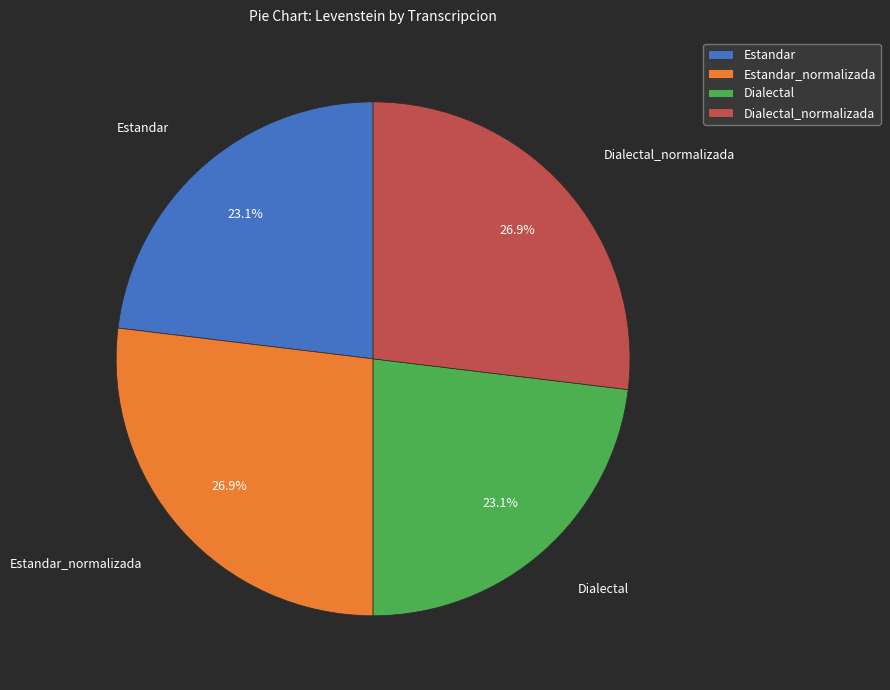

Approximately how many times larger is the value at Estandar_normalizada compared to Estandar?

1.2